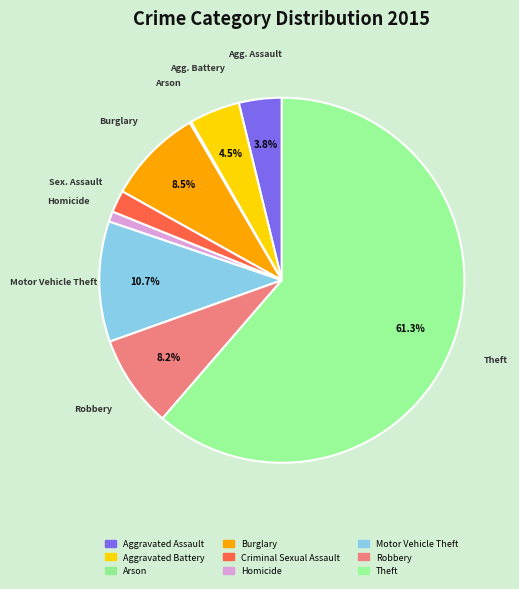

Is there a majority slice in this chart?

Yes